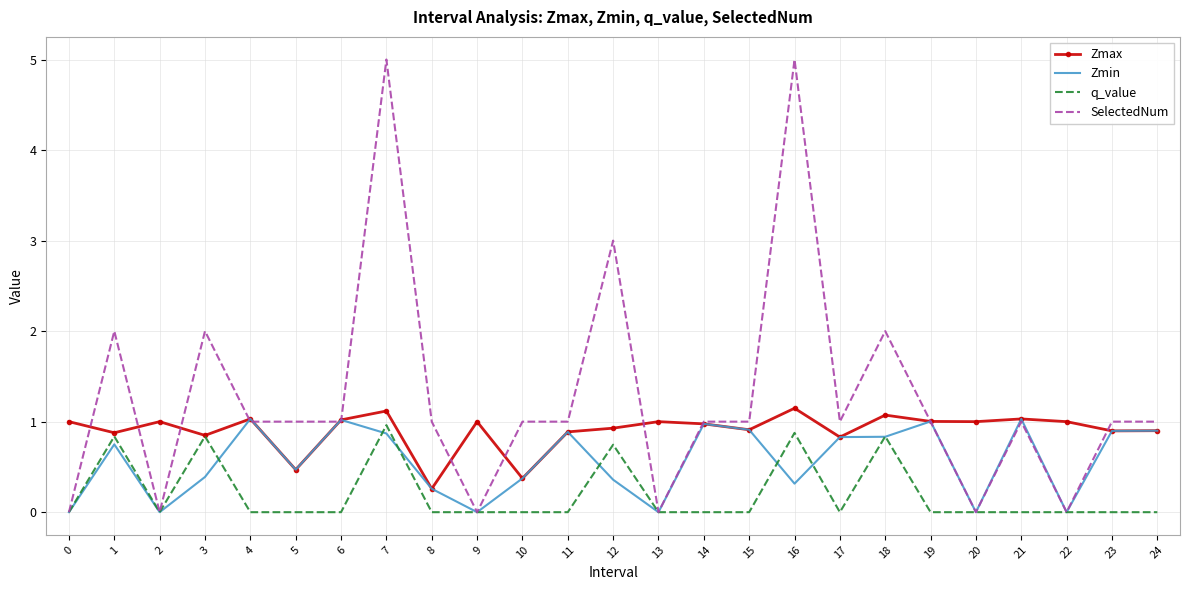

At how many categories does at least one series exceed 4?

2